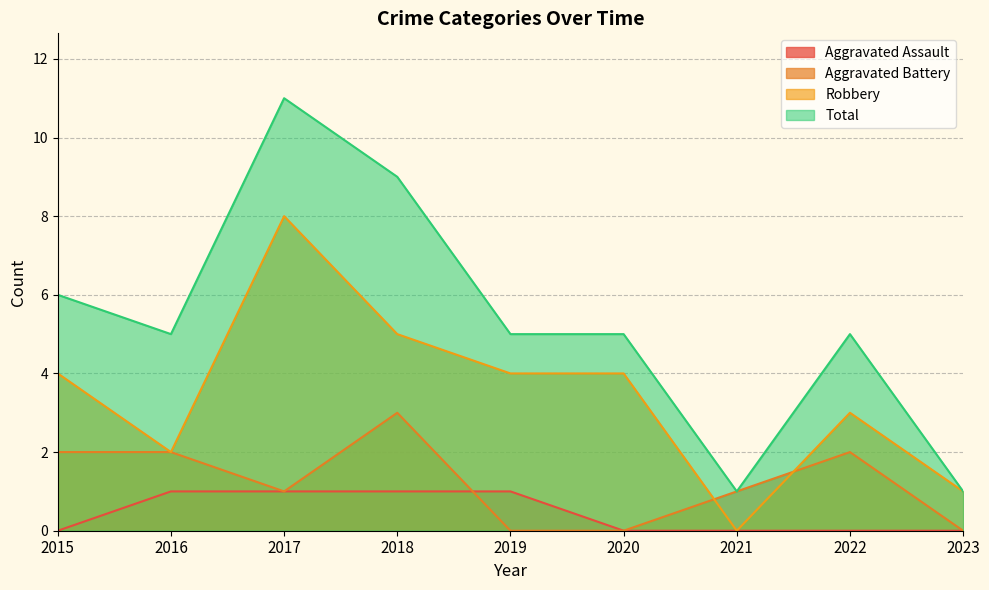

At which category does Robbery reach its first local valley?

2016